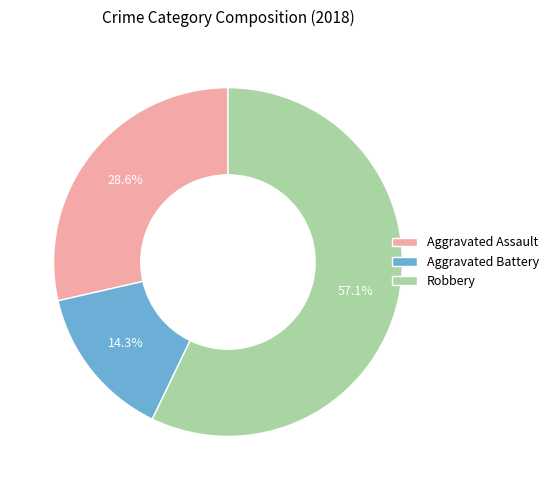

True or false: Aggravated Assault accounts for 39% of the total.

False